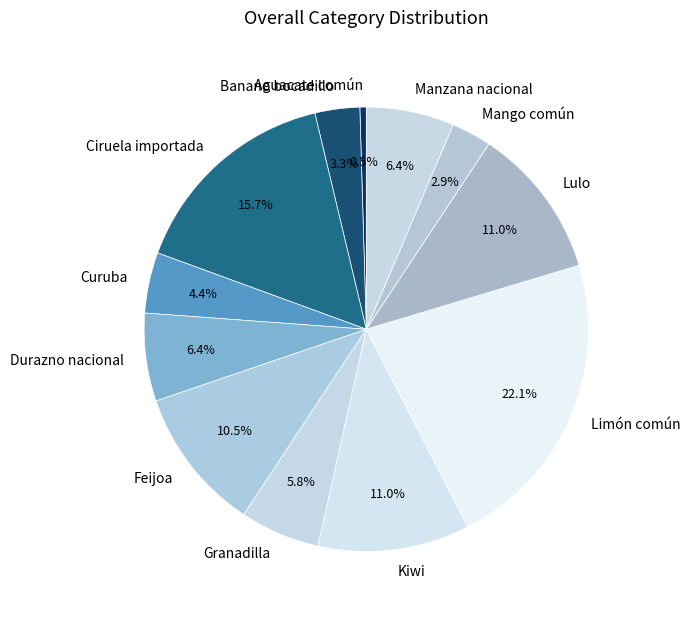

Does Limón común account for over 50% of the chart?

No